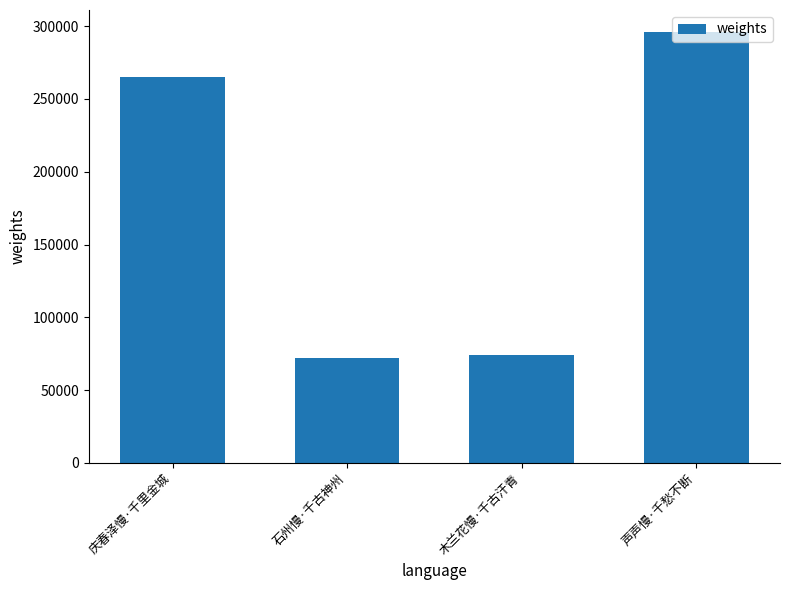

Reading left to right, transcribe all the data shown in this chart.

庆春泽慢·千里金城=264928	石州慢·千古神州=72191	木兰花慢·千古汗青=73794	声声慢·千愁不断=296309